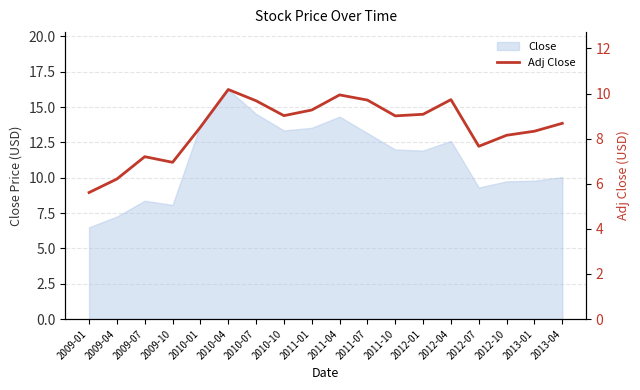

What is the label of the 13th point from the left?

2012-01